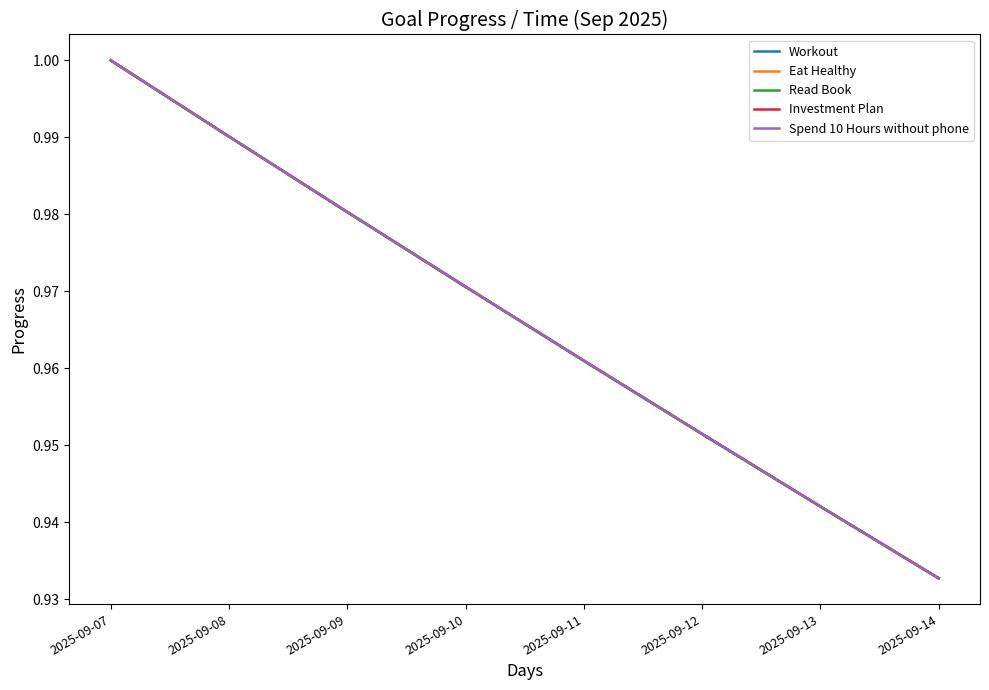

What is the value of the Read Book point at the 7th from the left?

0.9